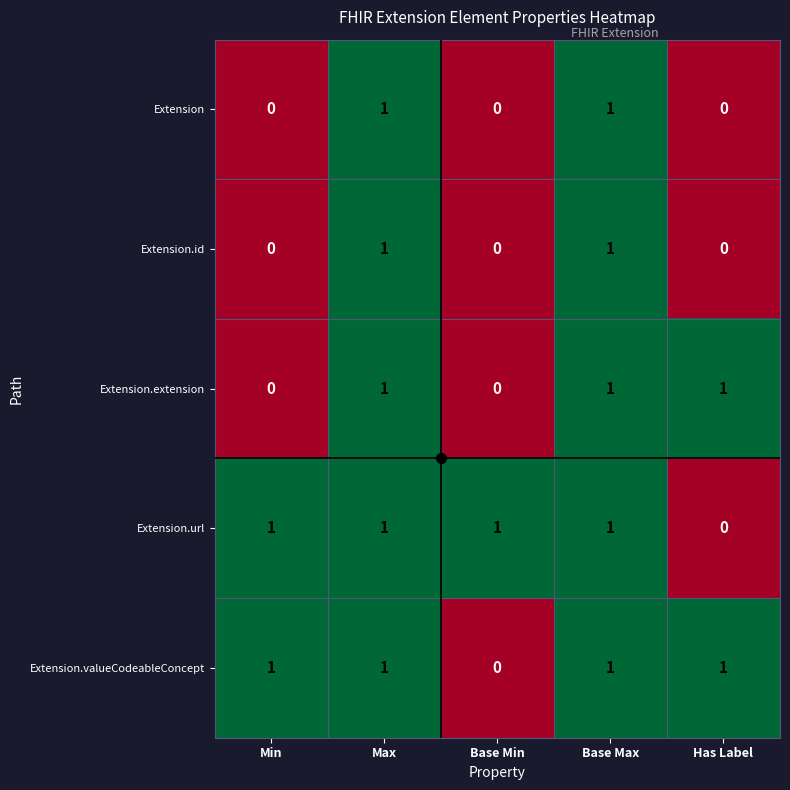

Which category has the lowest value in the Extension.valueCodeableConcept series?

Base Min